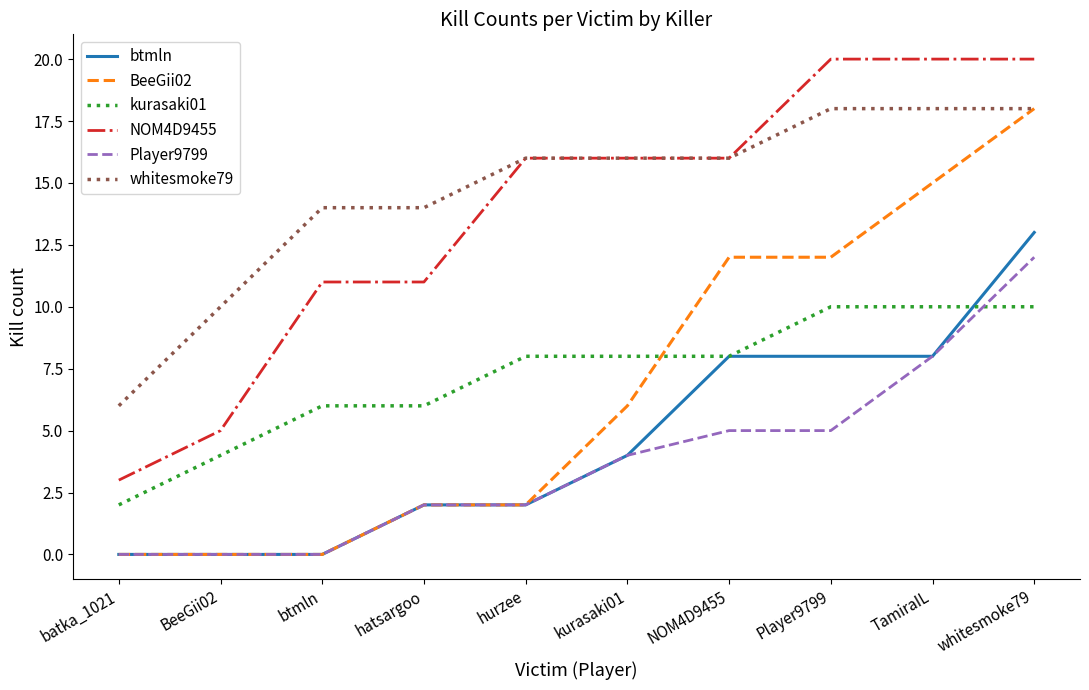

What is the total value across all series at whitesmoke79?

91